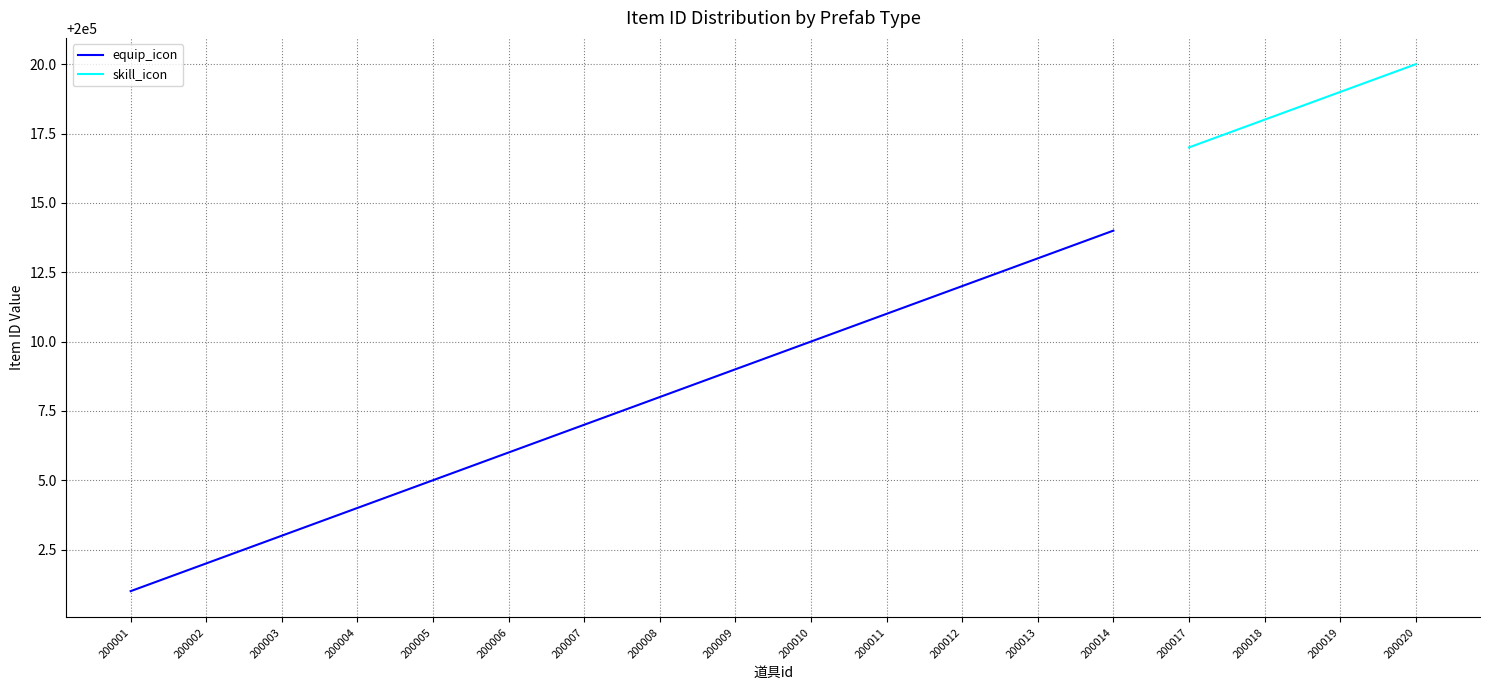

At 200003, list the series in order from largest to smallest.

equip_icon, skill_icon